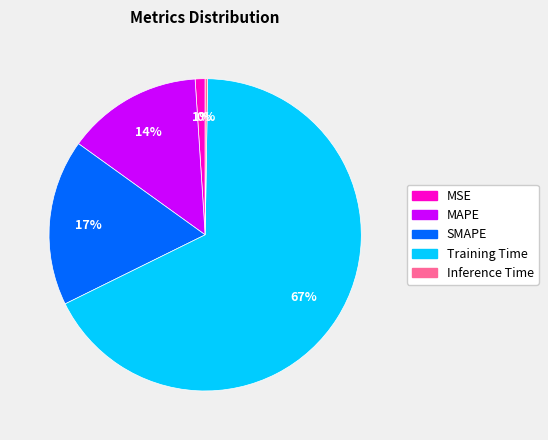

What is the largest slice in the pie chart?

Training Time